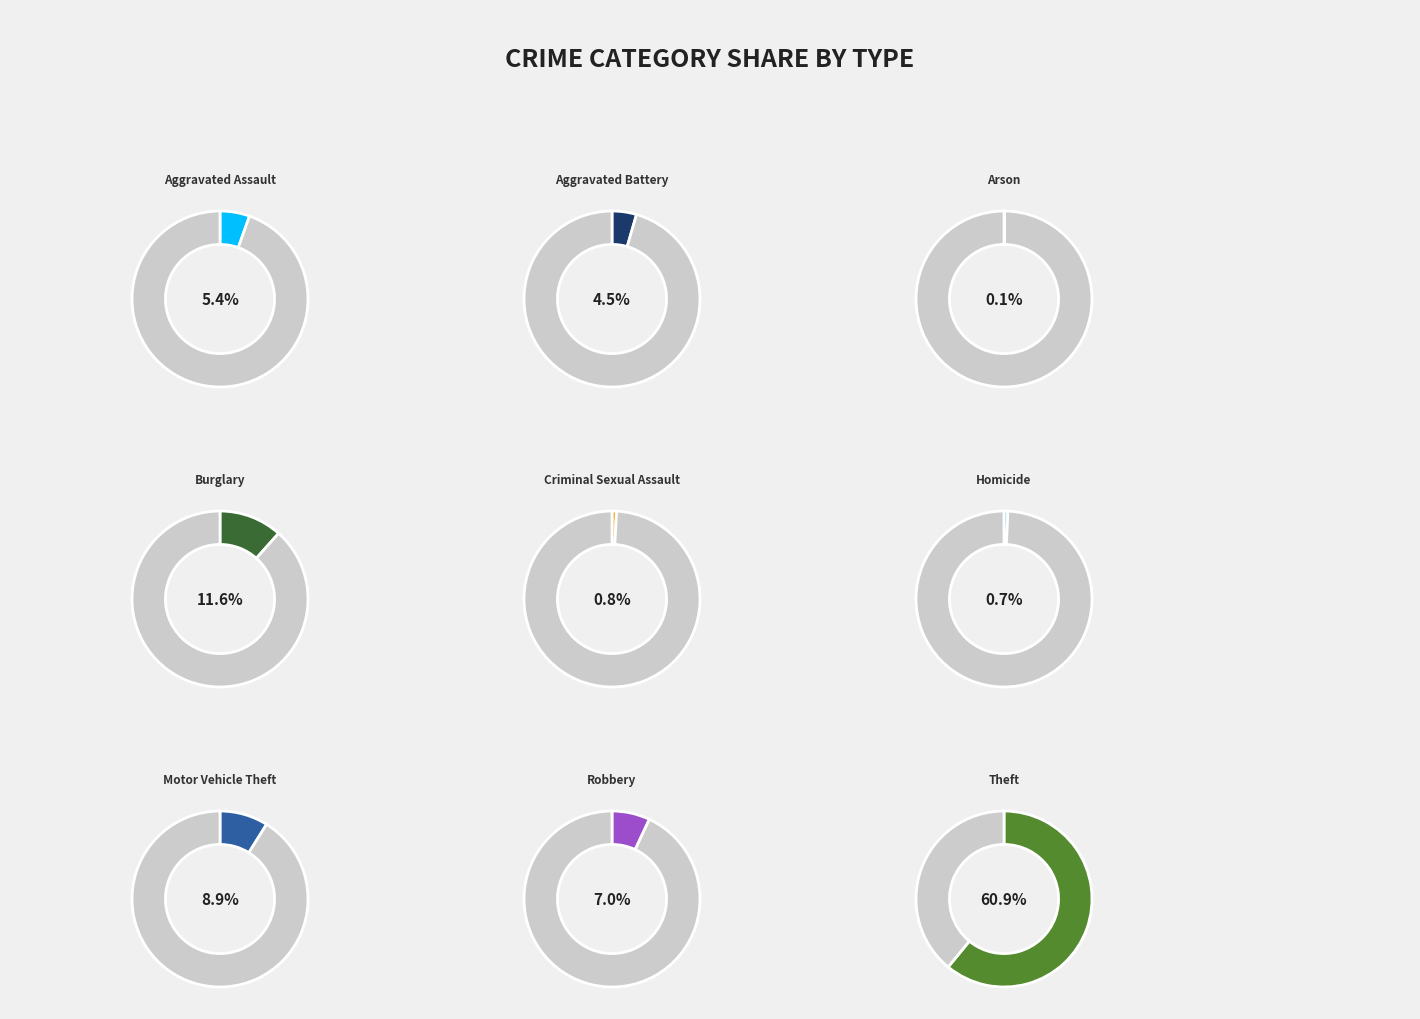

Combined, what portion of the pie is Criminal Sexual Assault and Motor Vehicle Theft?

9.7%